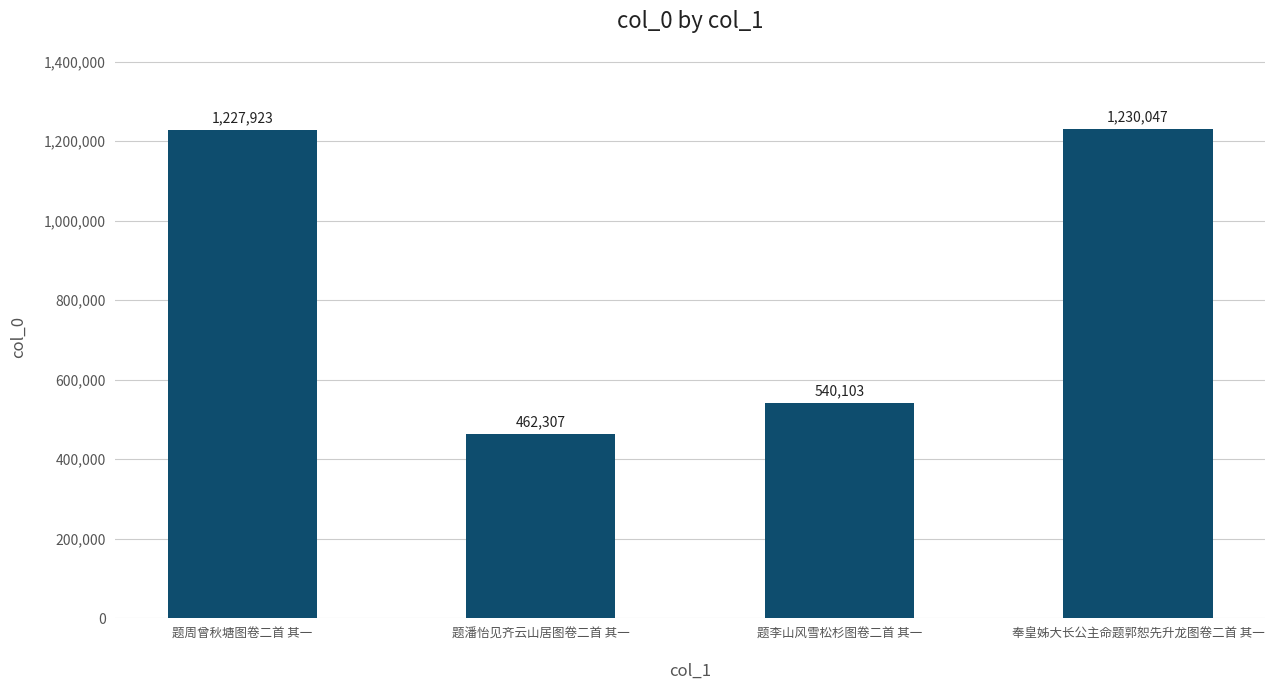

How many bars are there in total?

4